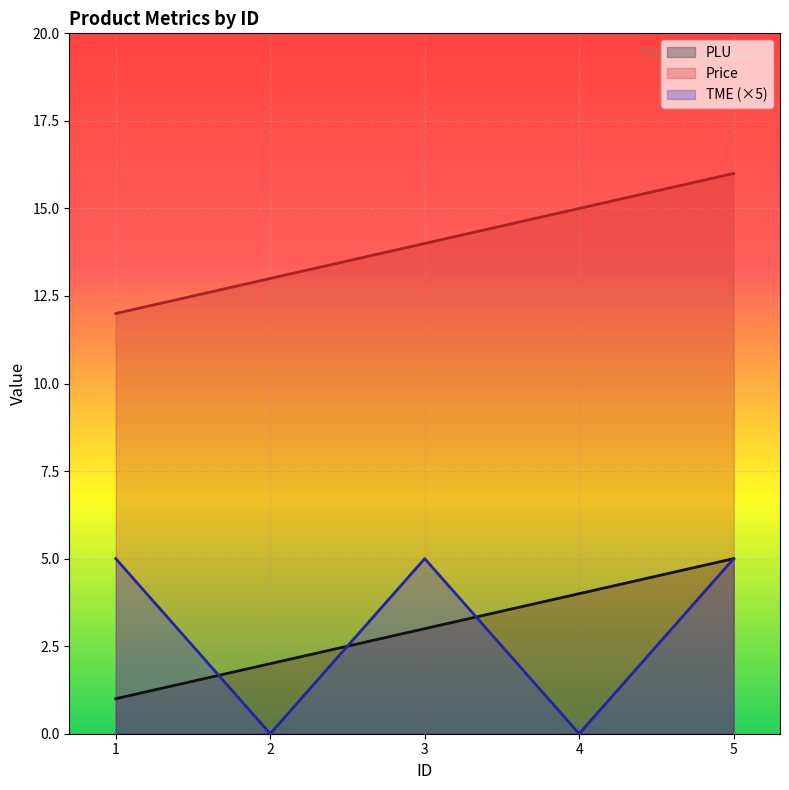

Which category has the highest value across all series?

5